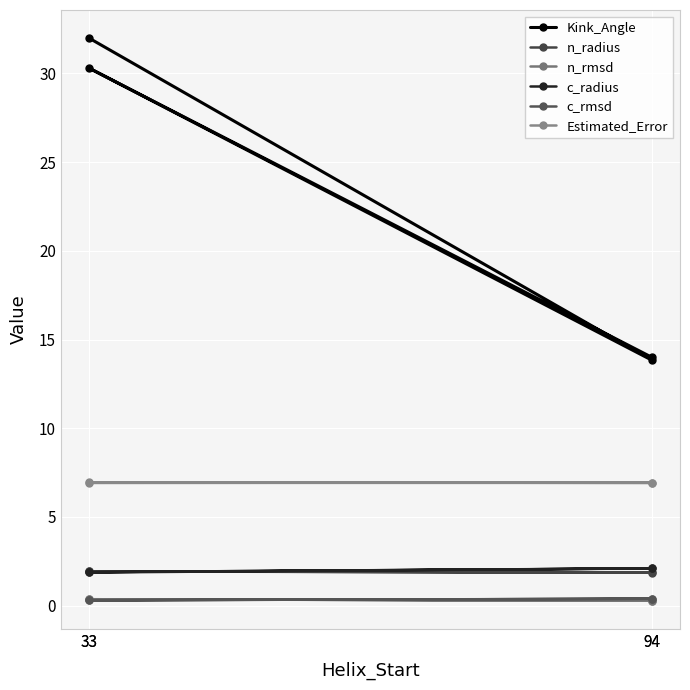

What is the minimum value shown in the chart?

0.3